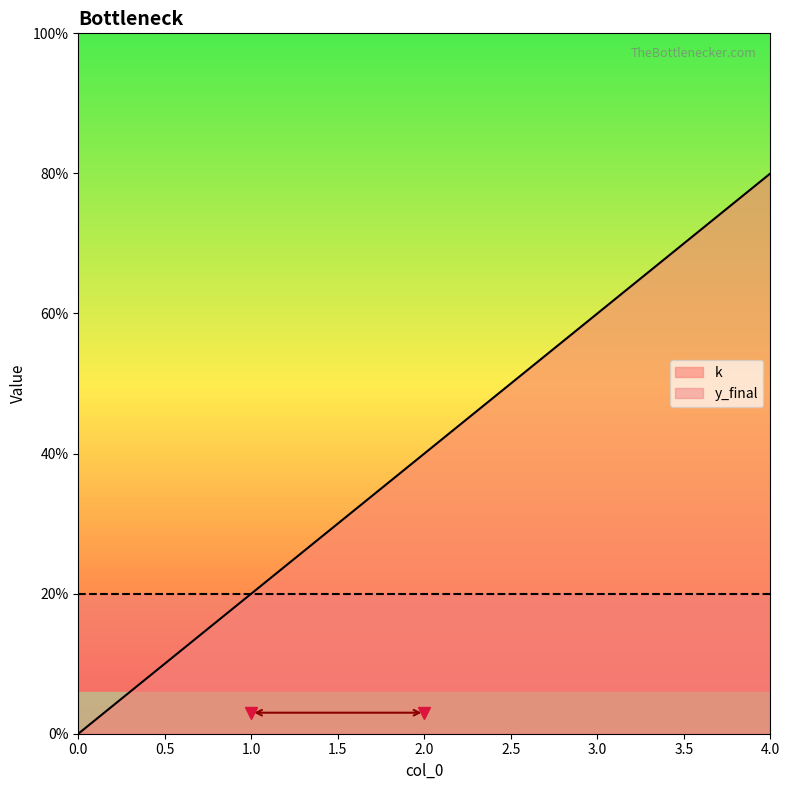

What are all the series names shown in the legend?

k, y_final